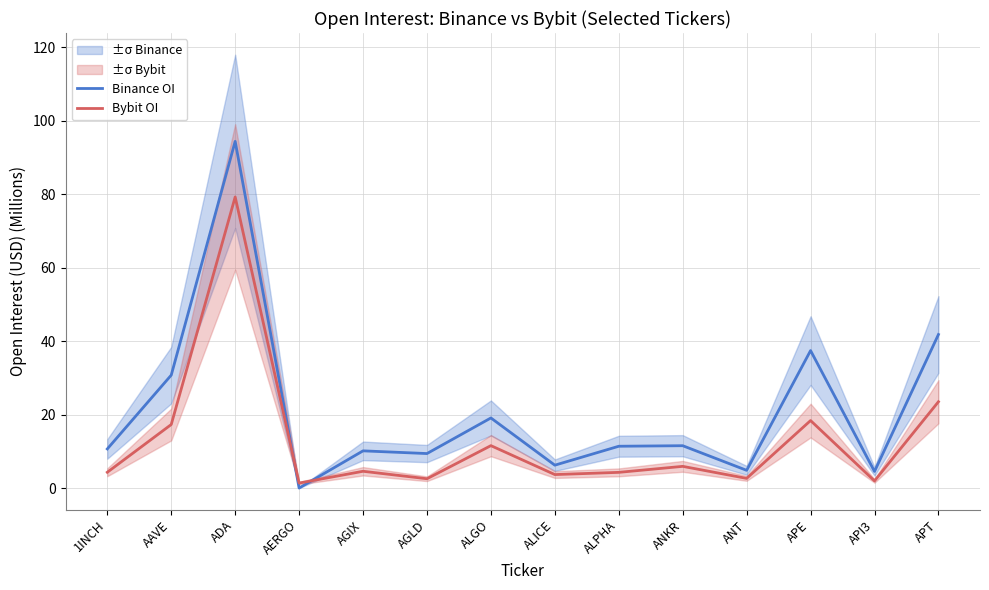

Is it true that Bybit OI equals 44.7 at ADA?

False